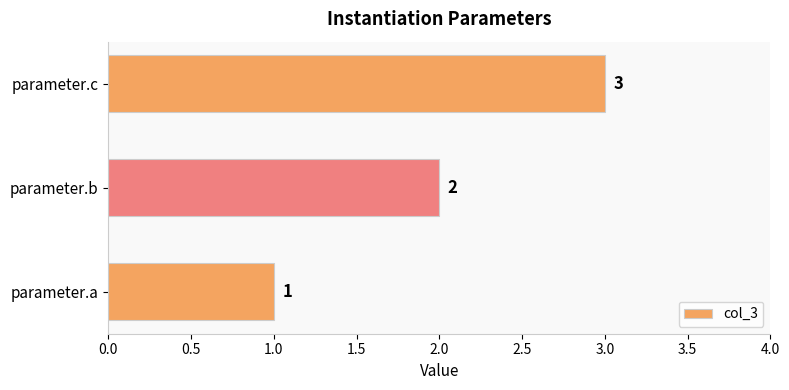

What is the sum of all values?

6